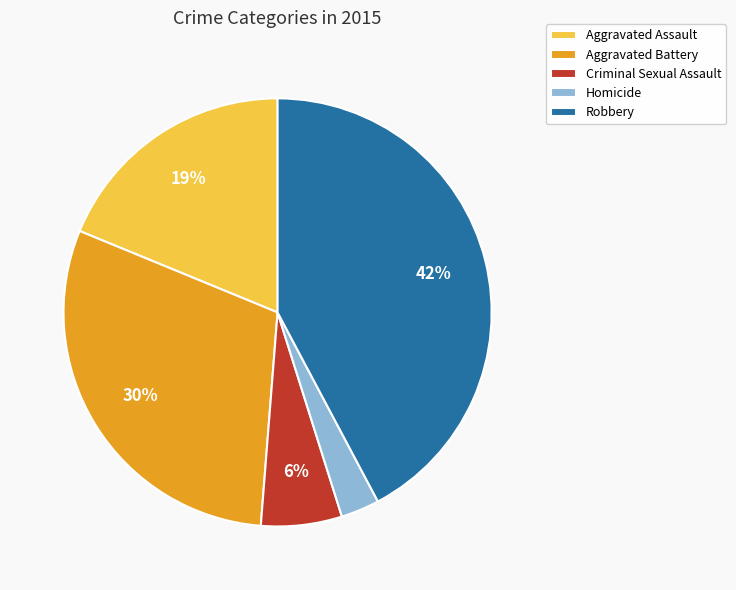

To the nearest percent, what is the difference between the Aggravated Battery and Aggravated Assault slice percentages?

11%